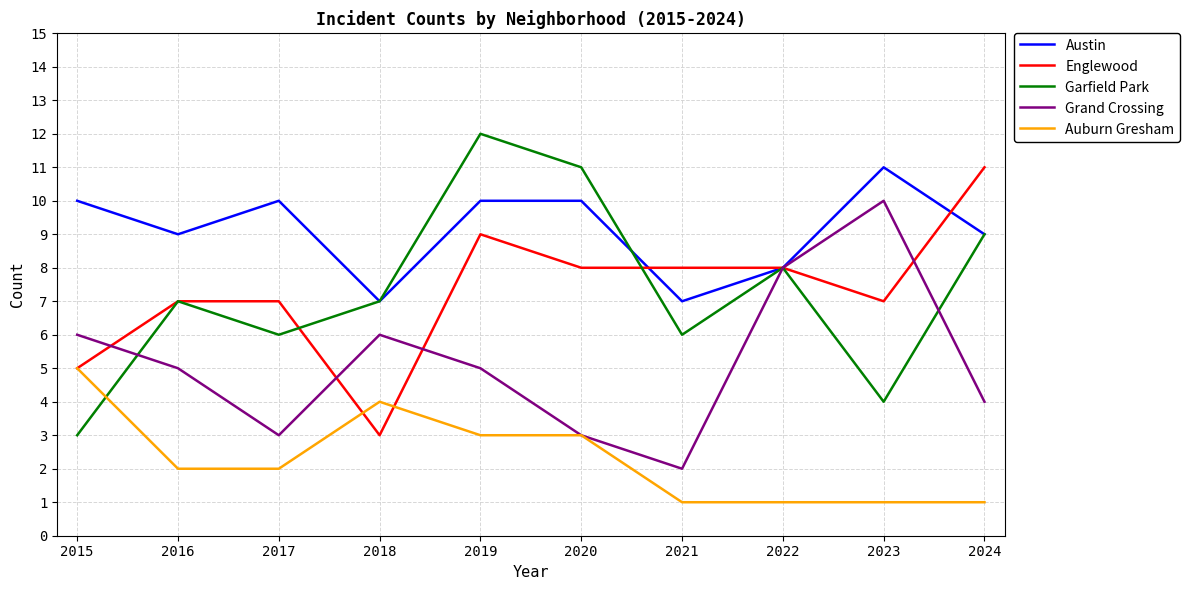

Which series changed the most between 2017 and 2020?

Garfield Park